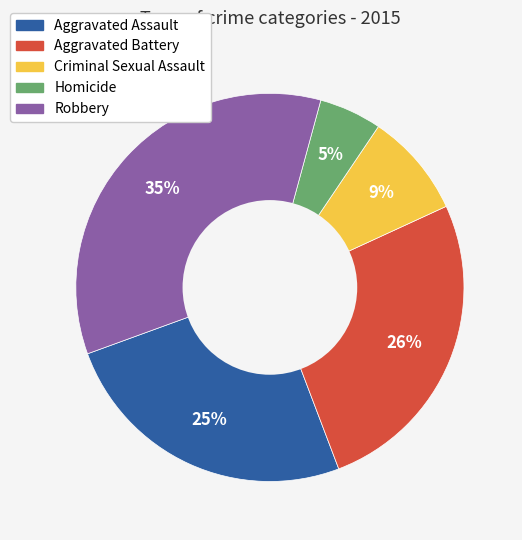

Which category has the biggest portion of the pie?

Robbery